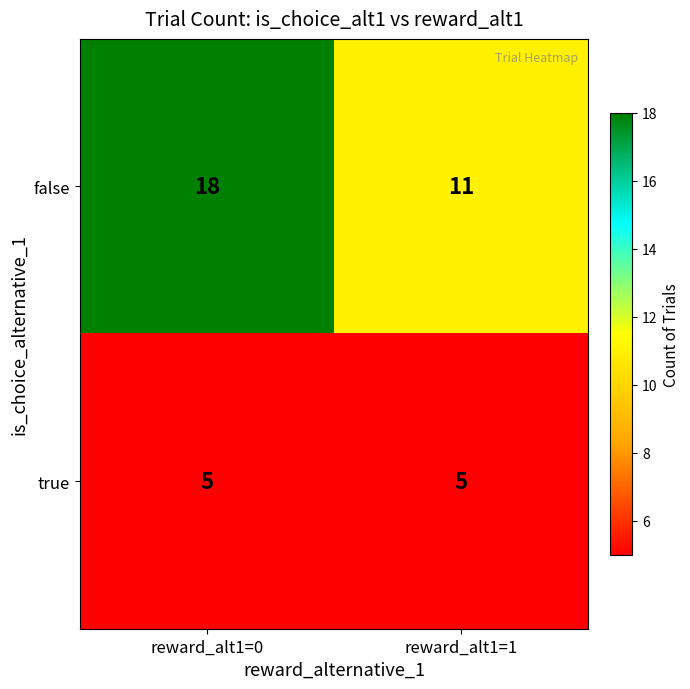

Is it true that false equals 11 at reward_alt1=1?

True